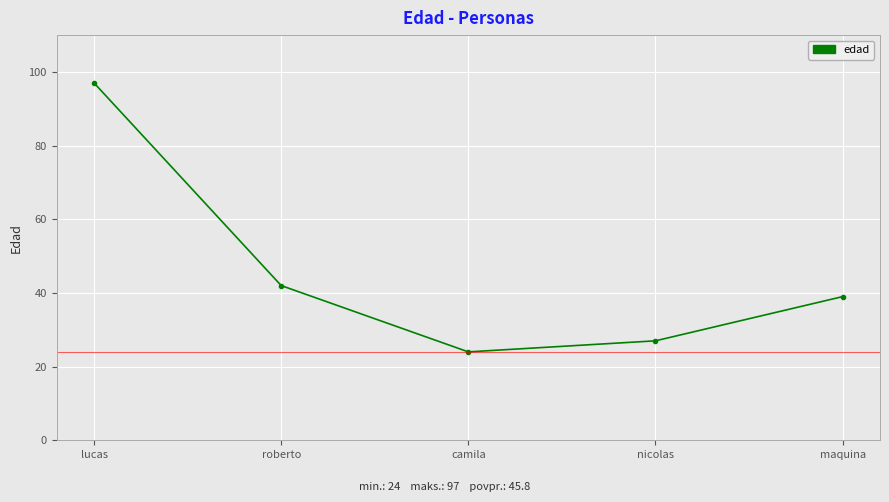

How many categories are shown in the chart?

5